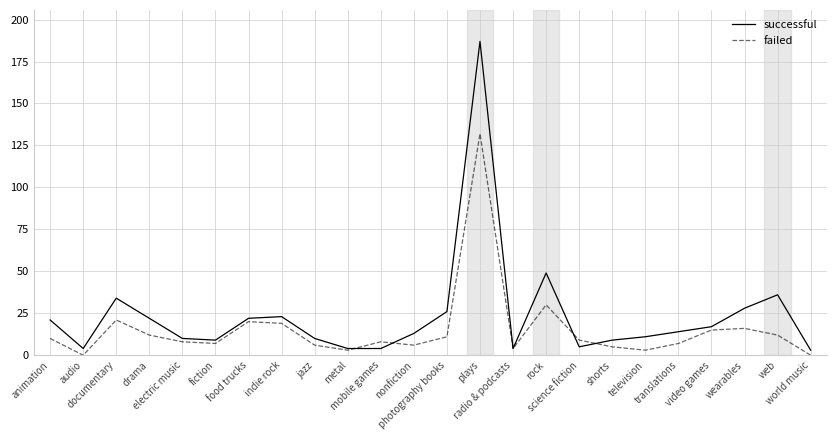

What is the maximum value for failed?

132